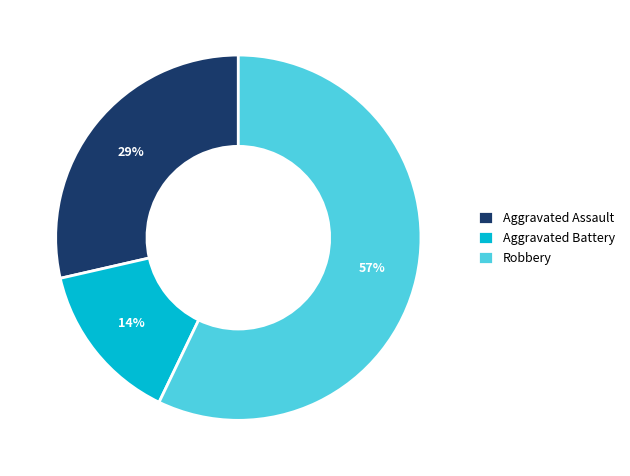

To the nearest percent, what is the difference between the largest and smallest slice percentages?

43%